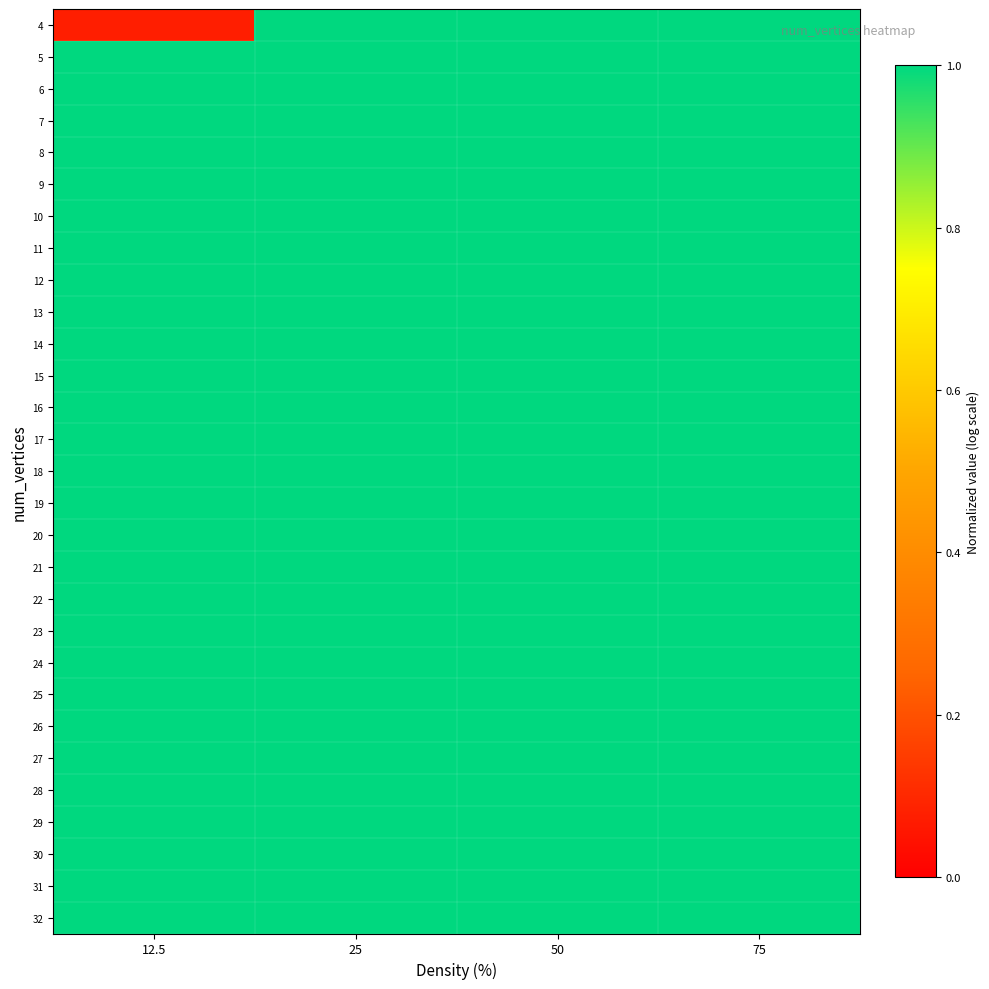

Which label corresponds to the largest value in the chart?

25